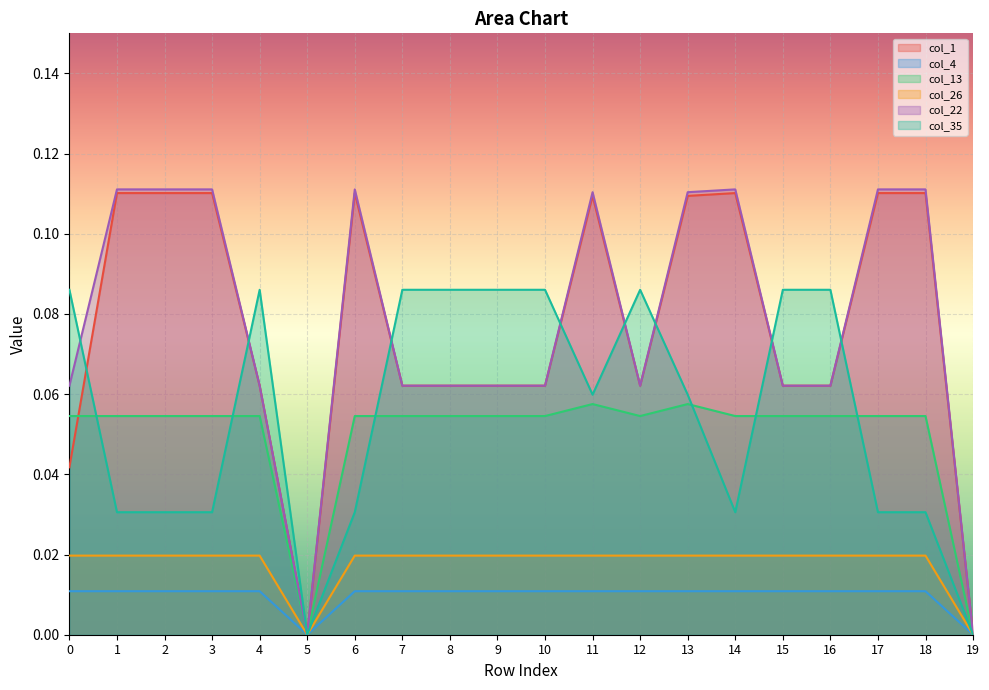

Which series changed the most between 5 and 16?

col_35